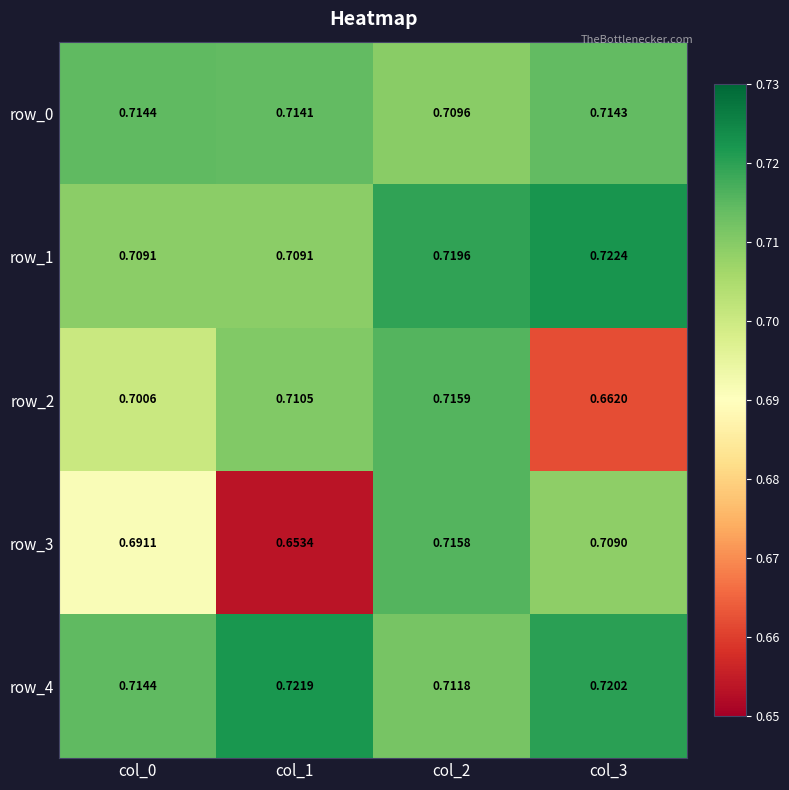

Between col_0 and col_2, which series saw the biggest shift?

row_3